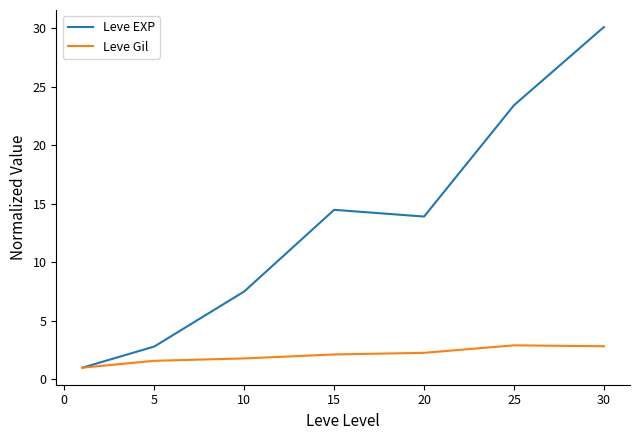

Rank the series by their maximum value, from lowest to highest.

Leve Gil, Leve EXP